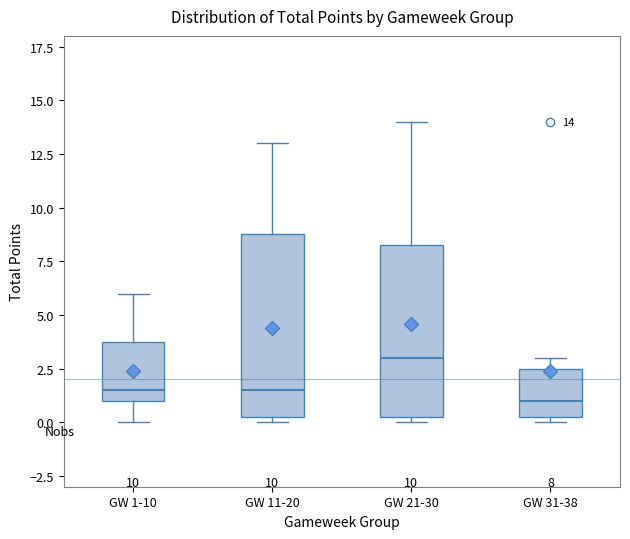

Comparing the boxes themselves (not the whiskers), which one is the tallest?

GW 11-20